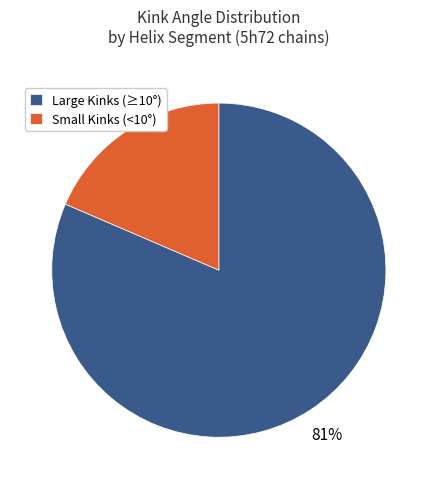

What percentage is the Small Kinks (<10°) slice, to the nearest percent?

19%